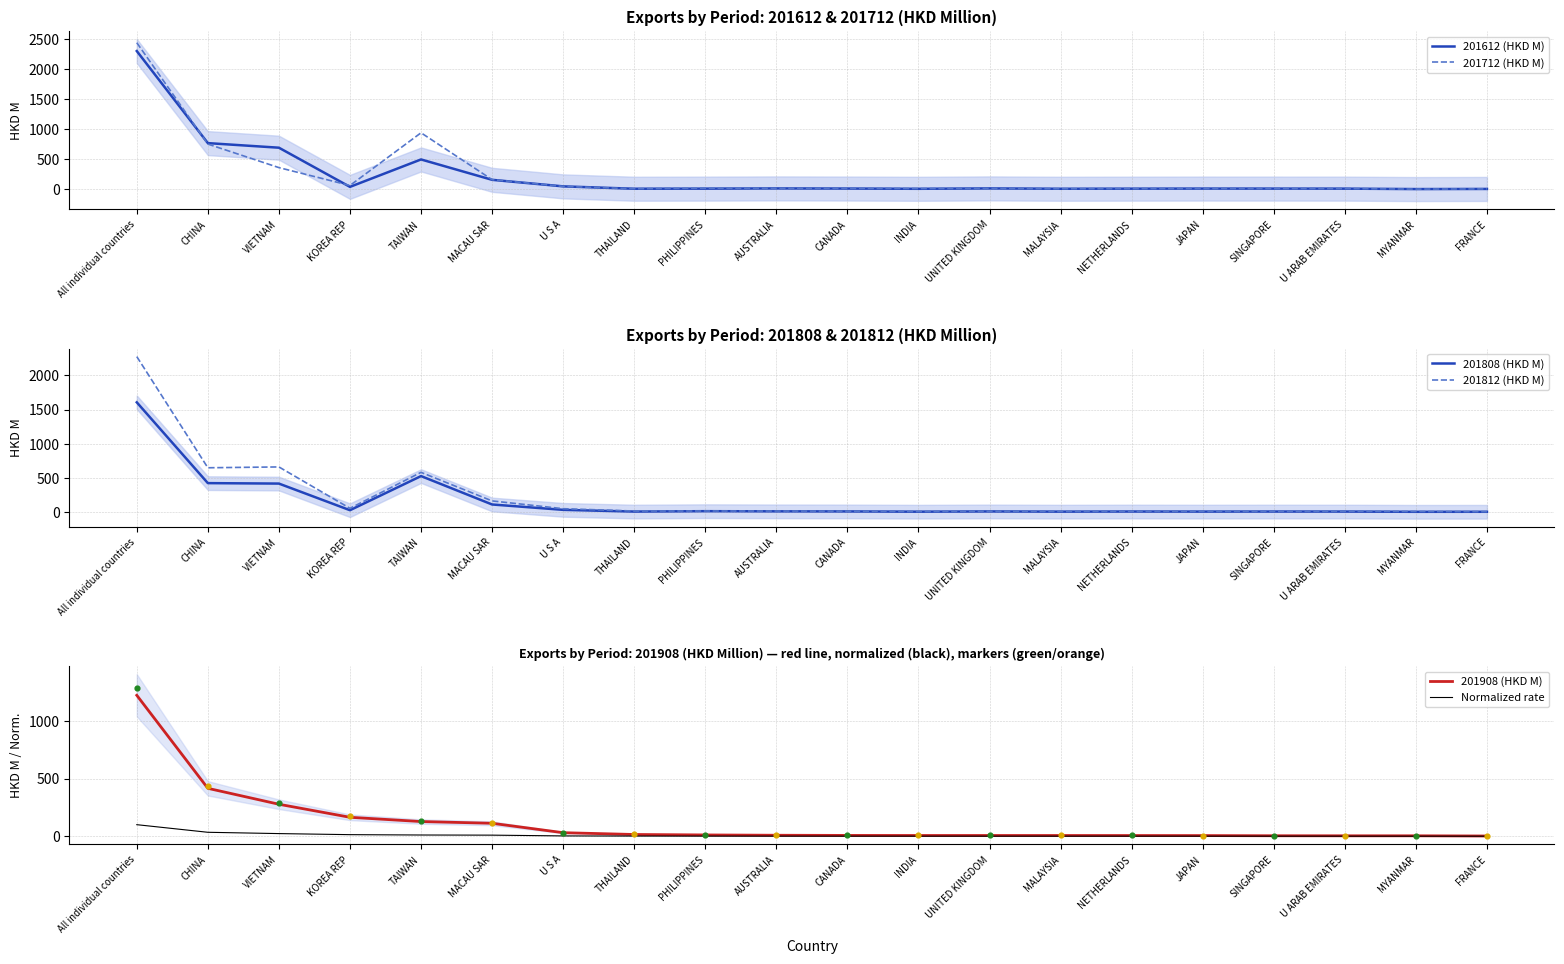

Is the value of Normalized rate at AUSTRALIA greater than the value of 201612 (HKD M) at CHINA?

No